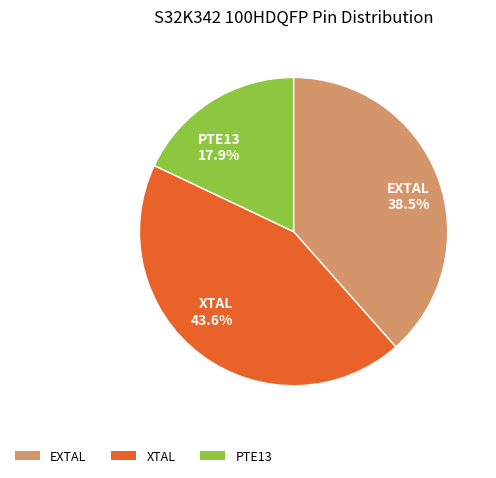

How many segments does this pie chart have?

3